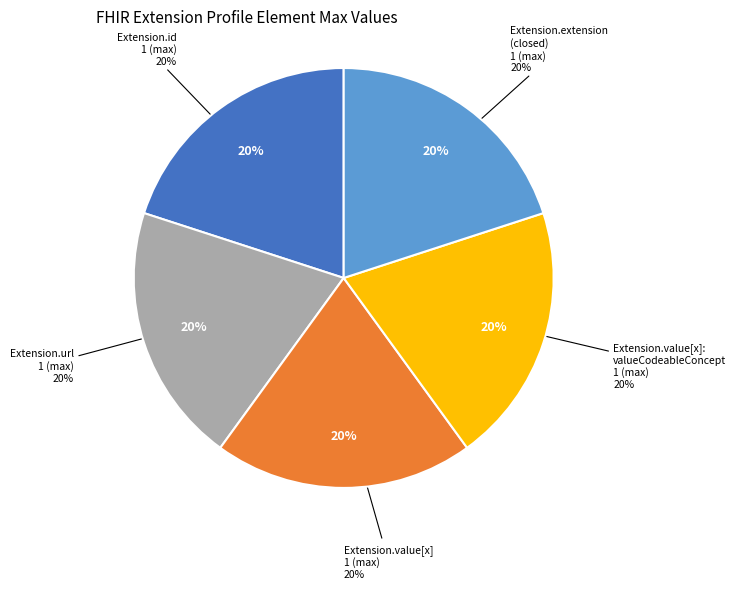

Count the number of slices in the pie.

6